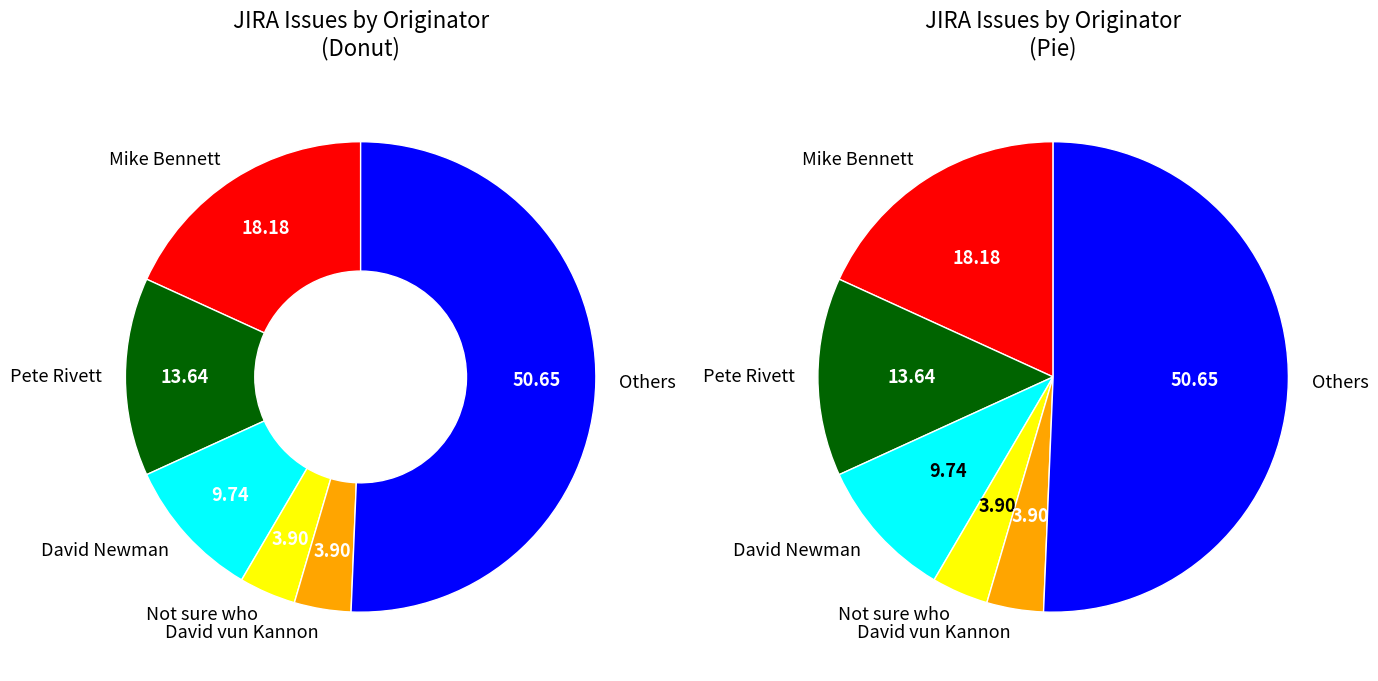

Does Pete Rivett account for over 50% of the chart?

No